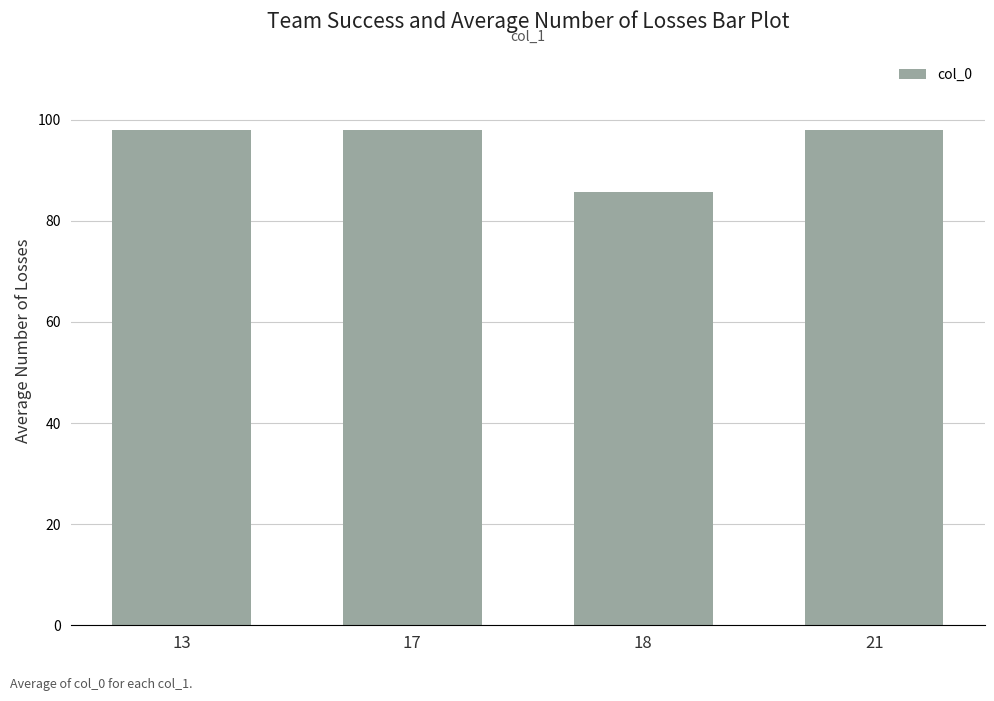

What is the smallest value displayed?

85.6